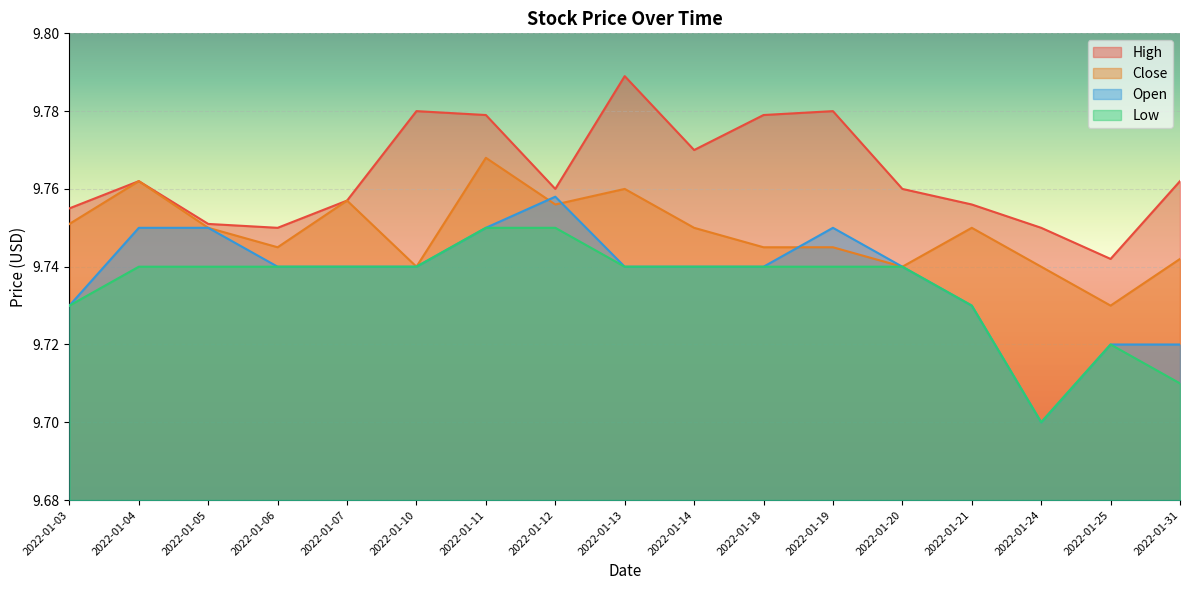

What value does the Open series have at 2022-01-21?

9.7